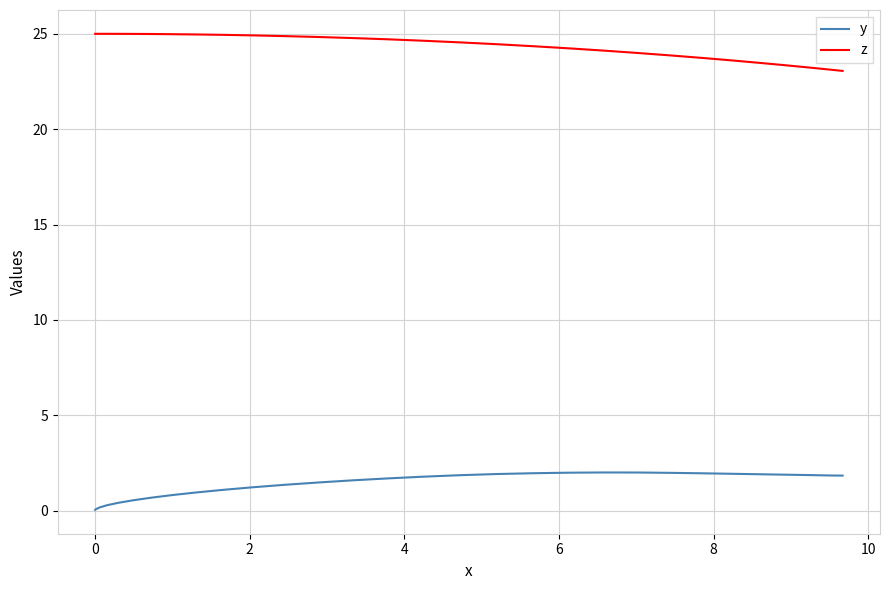

True or false: z and y cross at least once.

False